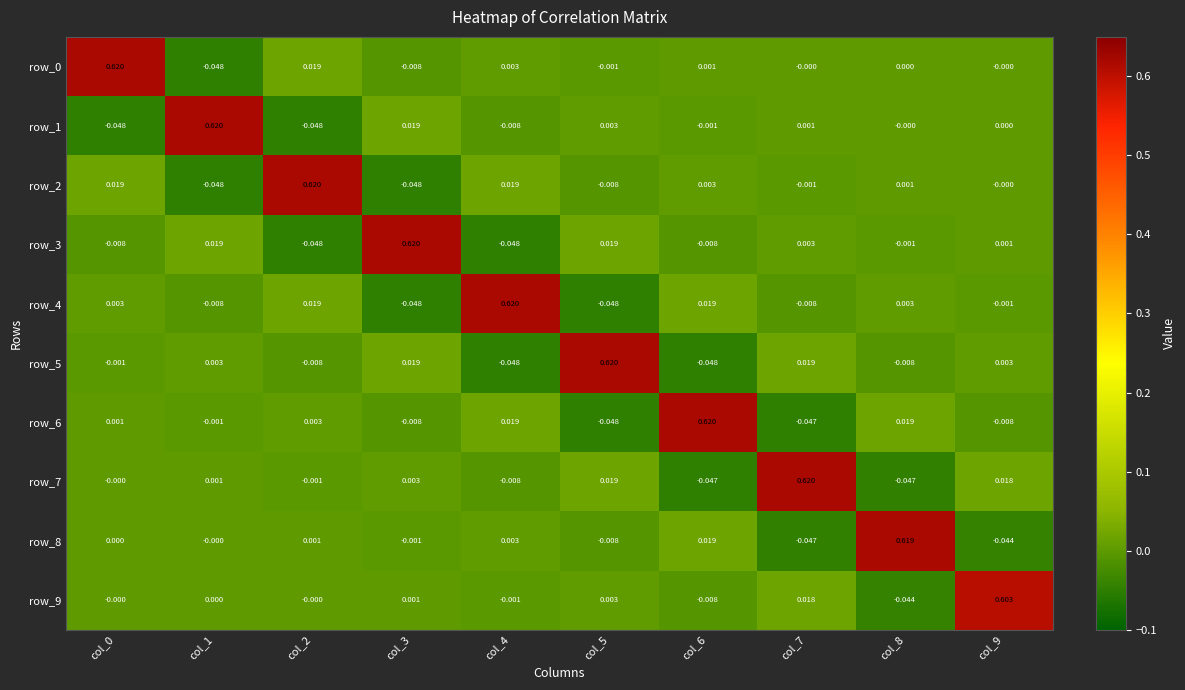

Is the value of row_0 at col_5 greater than the value of row_6 at col_6?

No